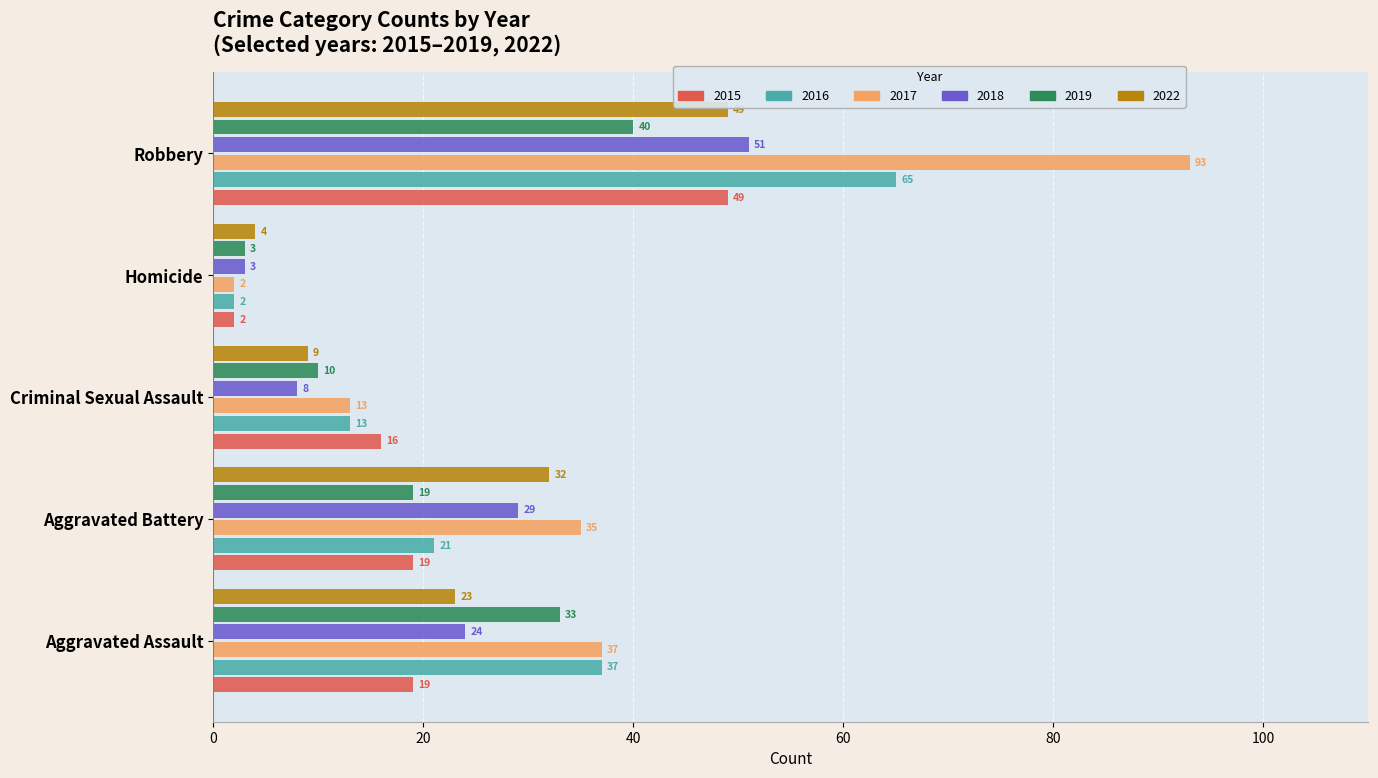

Which category has the lowest value across all series?

Homicide